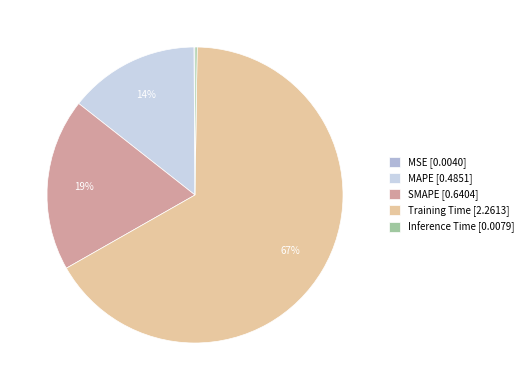

Which has a higher value, MAPE [0.4851] or SMAPE [0.6404]?

SMAPE [0.6404]